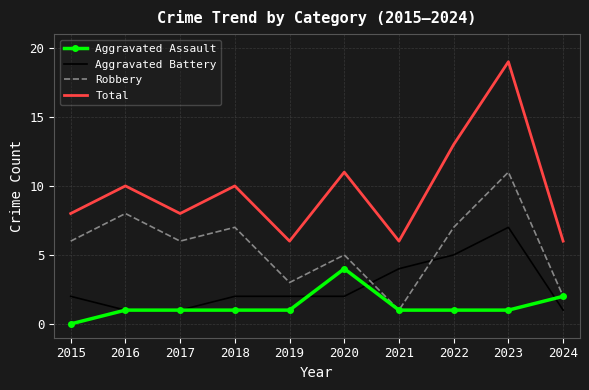

What is the spread (max minus min) of values at 2019?

5